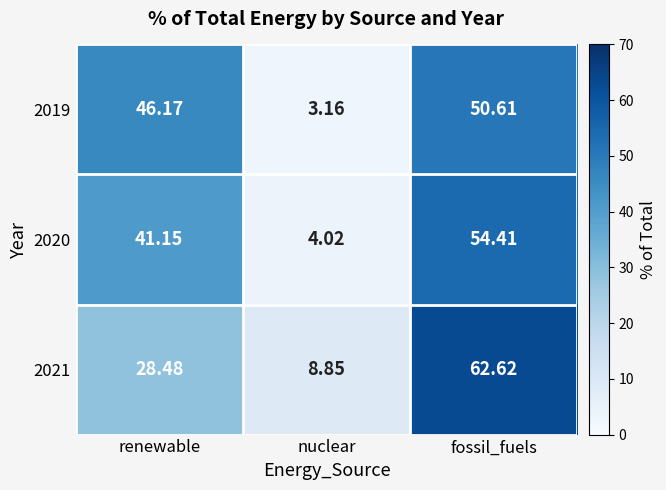

At which label is 2020 closest to 29?

renewable